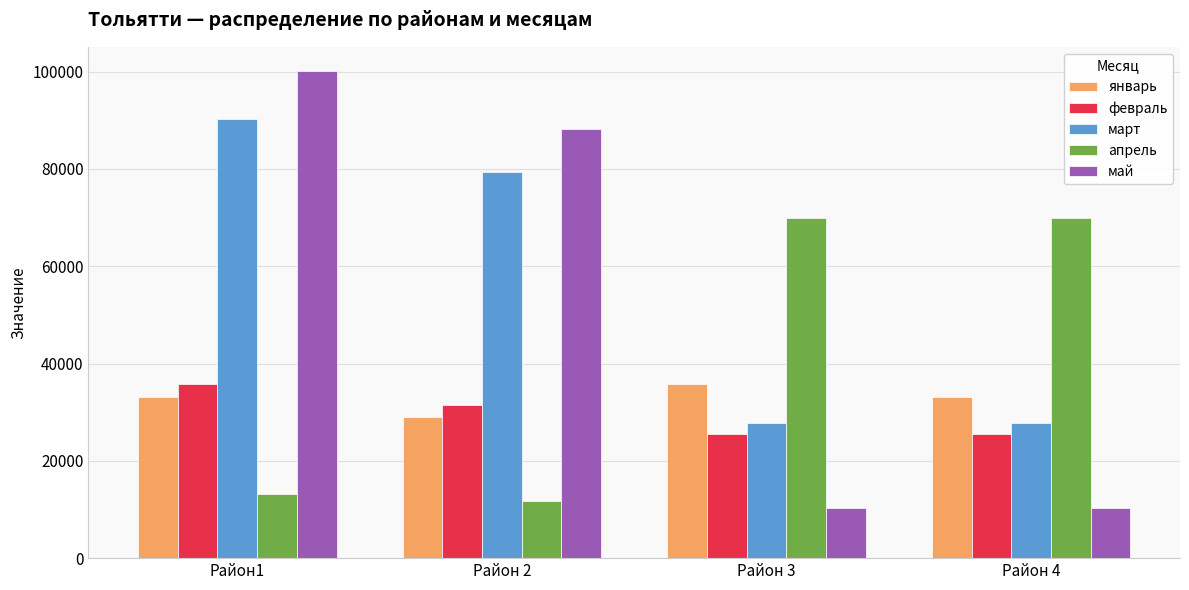

Where is февраль nearest to the value 30746?

Район 2